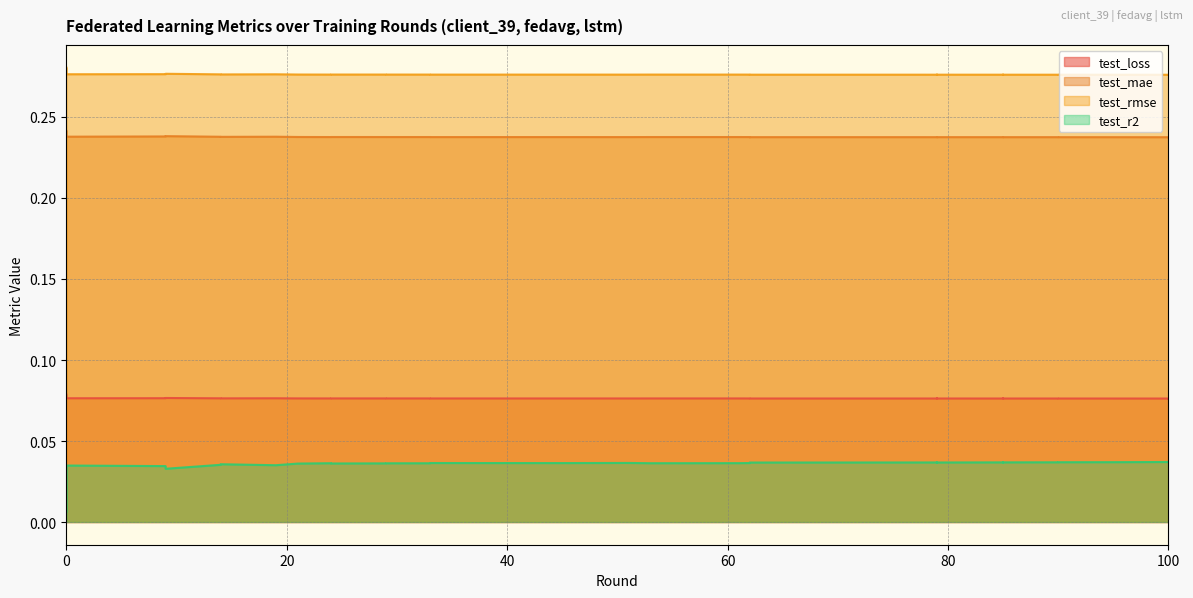

What is the greatest value displayed?

0.3